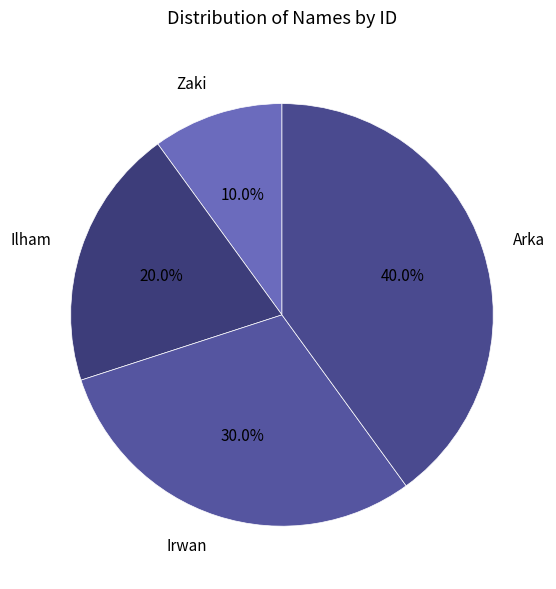

What percentage is the Zaki slice, to the nearest percent?

10%